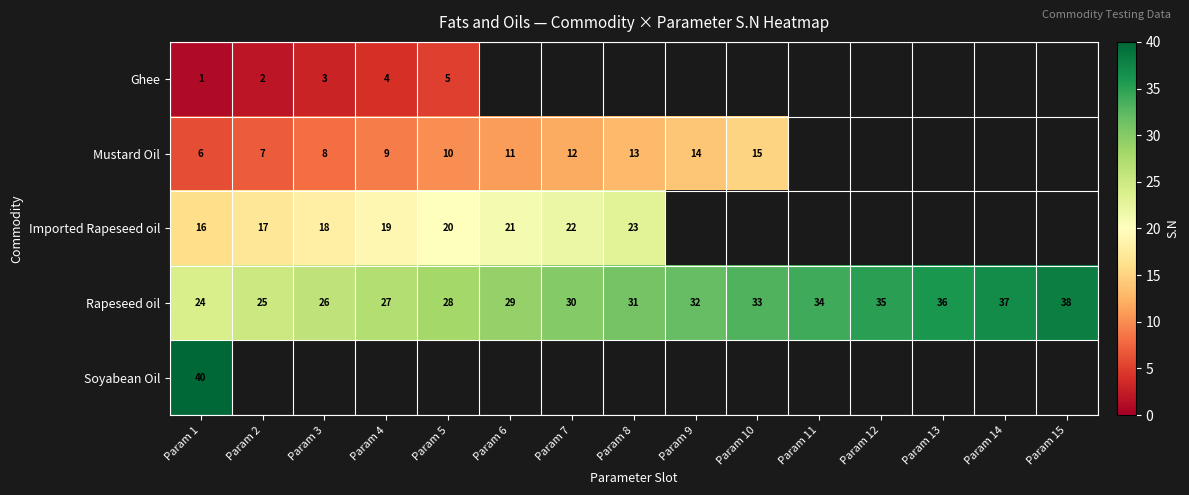

Is it true that Imported Rapeseed oil equals 21 at Param 6?

True